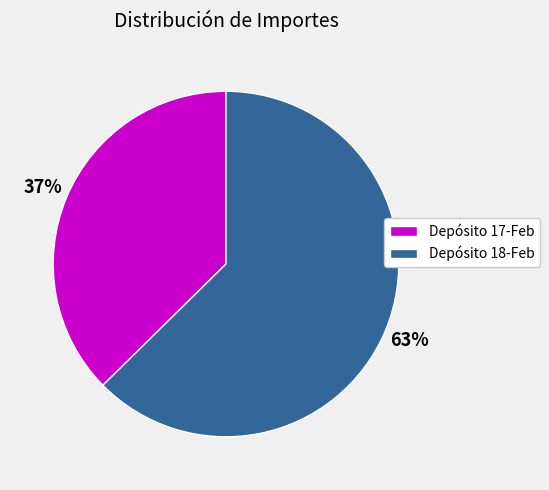

To the nearest percent, what is the average slice percentage?

50%